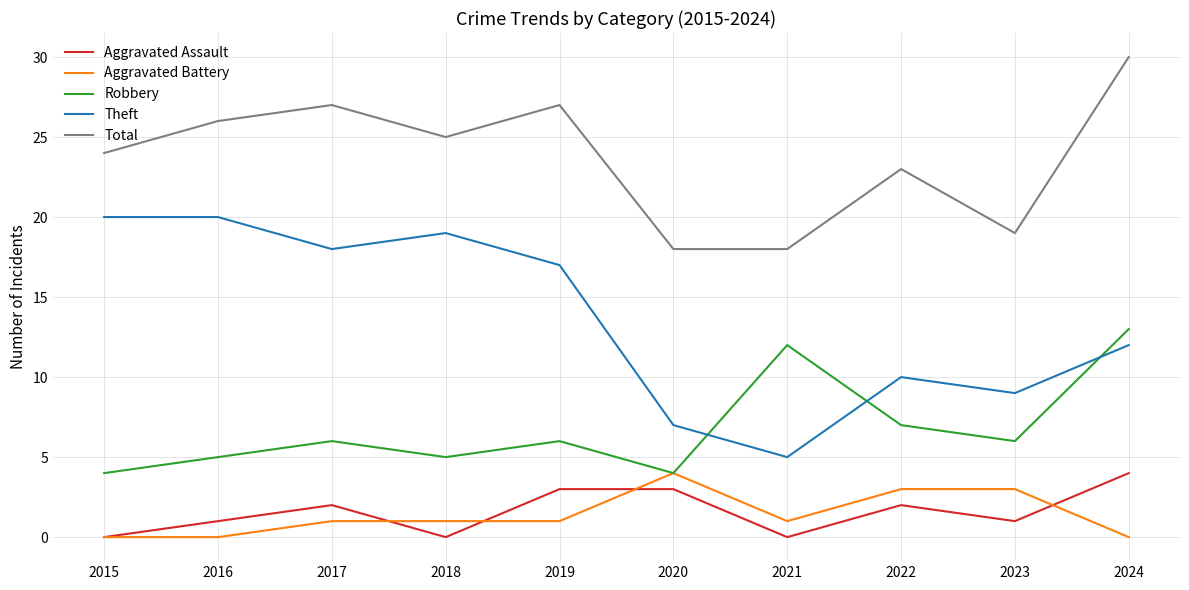

True or false: Aggravated Assault and Theft intersect in this chart.

False